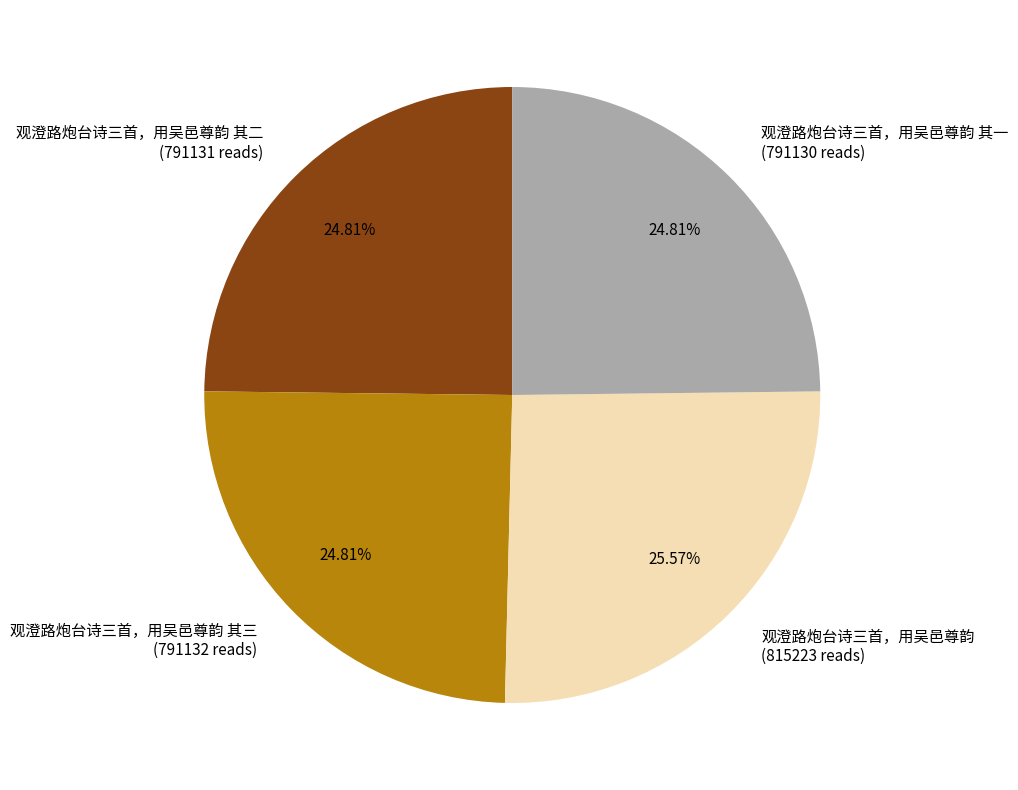

Which has a higher value, 观澄路炮台诗三首，用吴邑尊韵 其一 or 观澄路炮台诗三首，用吴邑尊韵?

观澄路炮台诗三首，用吴邑尊韵